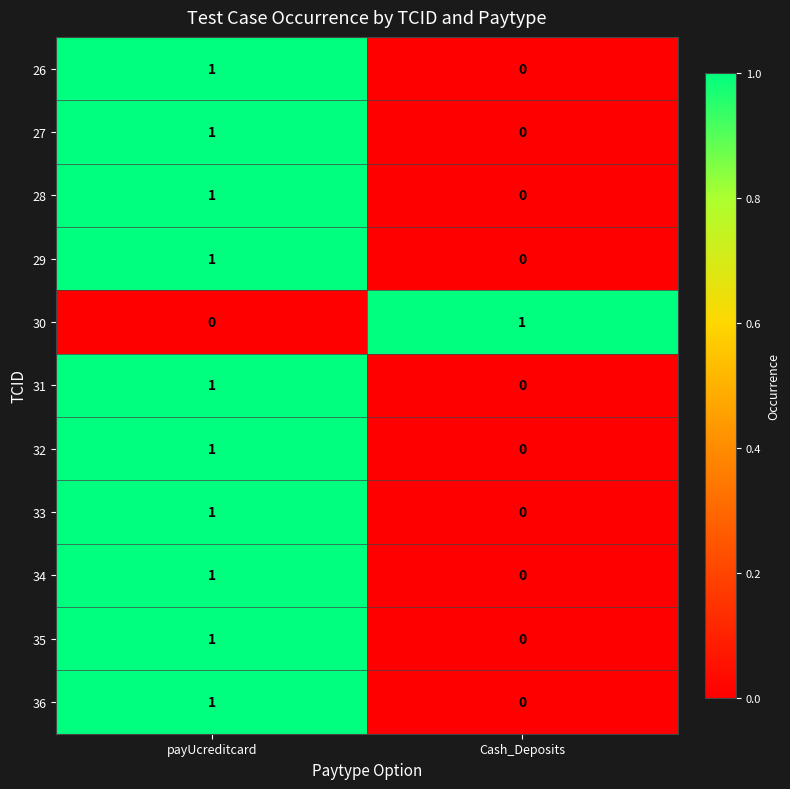

Rank the categories by 32 value from lowest to highest.

Cash_Deposits, payUcreditcard